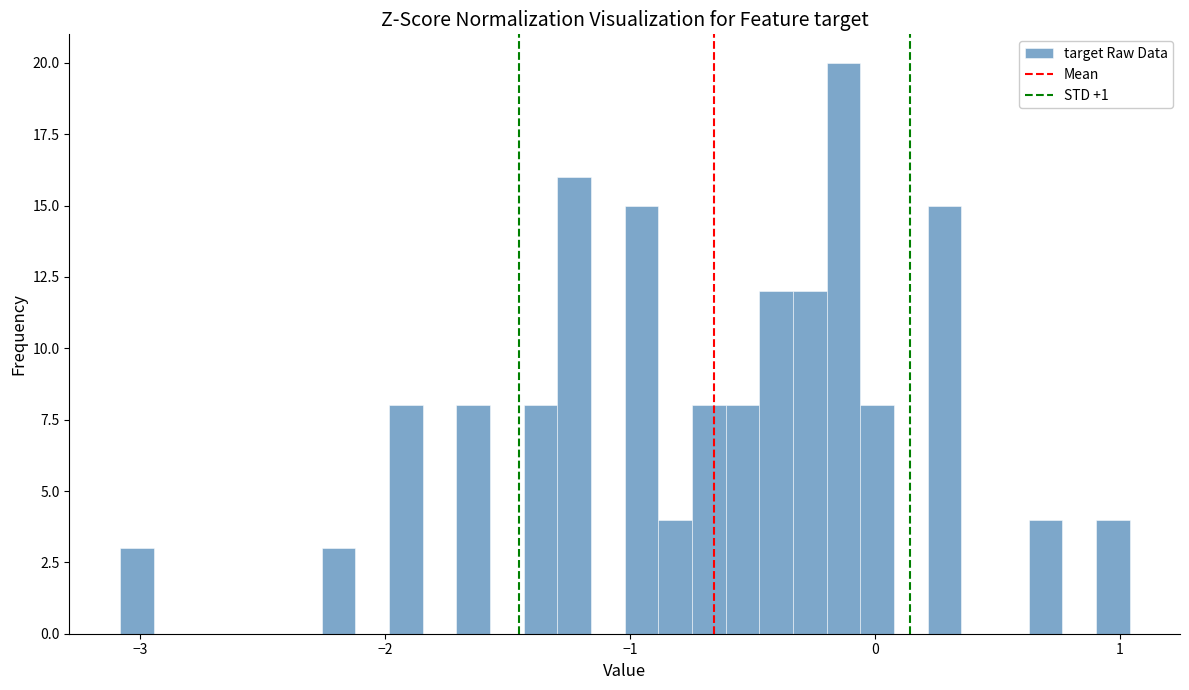

Read against the x-axis, roughly where is the centre of the tallest bar?

-0.1